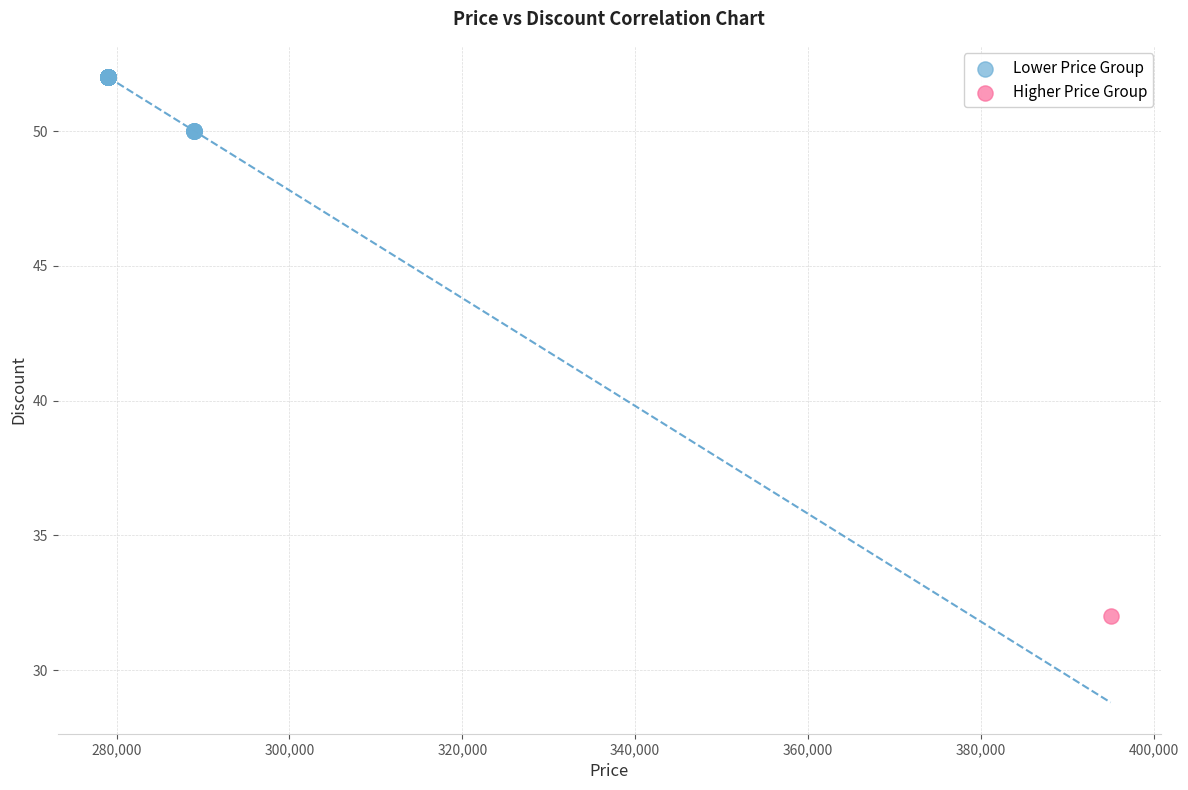

What are all the series names shown in the legend?

Lower Price Group, Higher Price Group